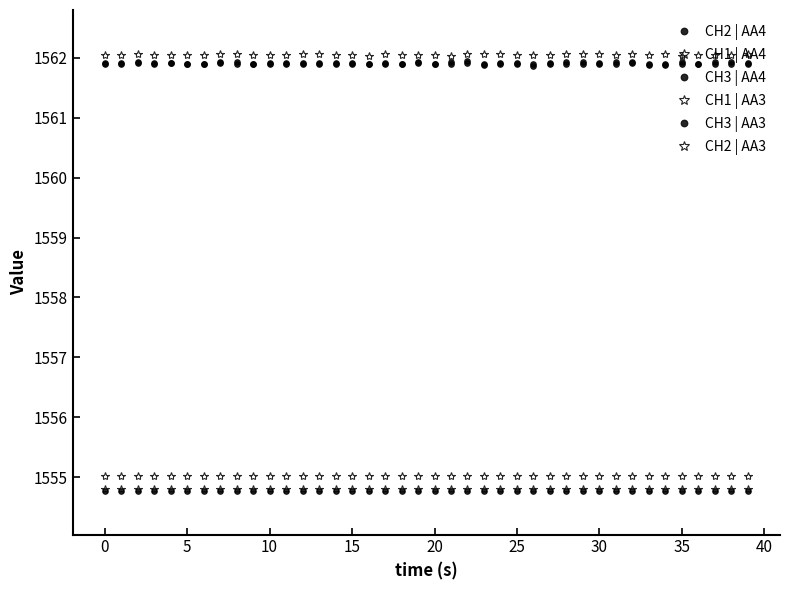

How many lines are shown in the chart?

6